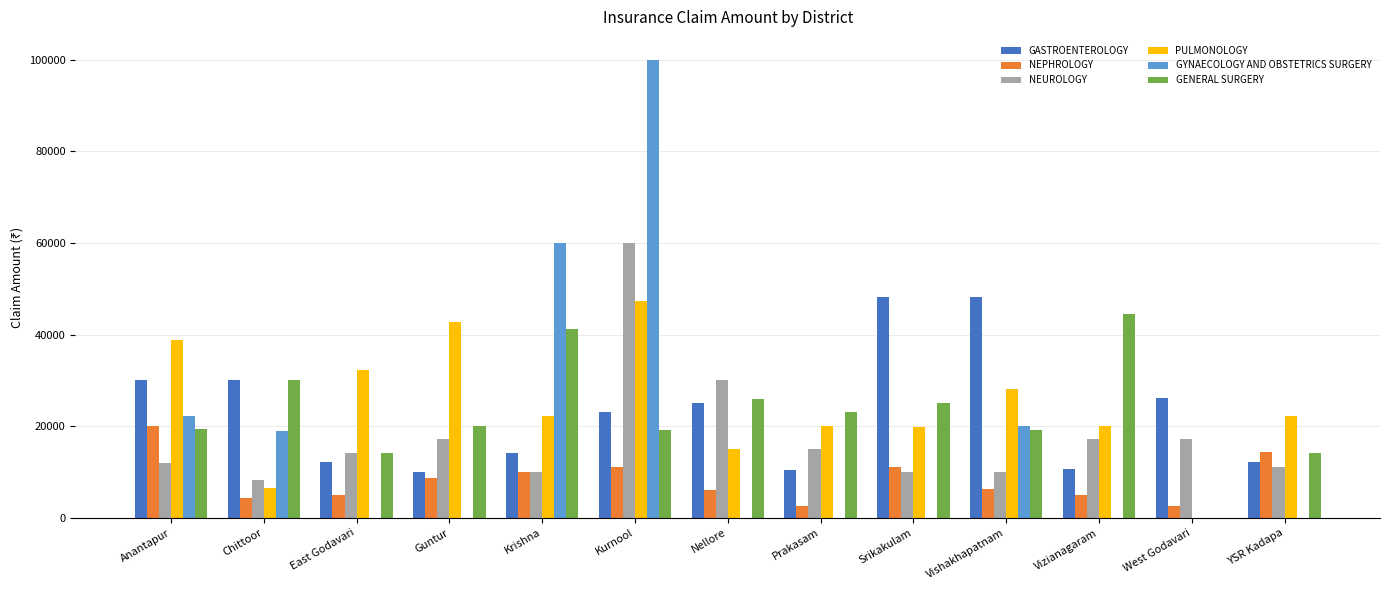

True or false: NEPHROLOGY has a value of 1062 at Vizianagaram.

False